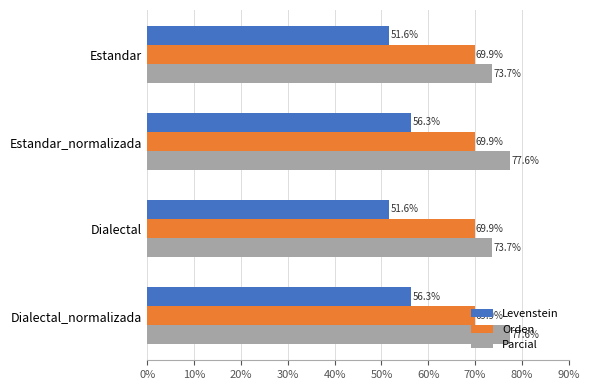

True or false: Levenstein has a value of 18.3 at Estandar.

False